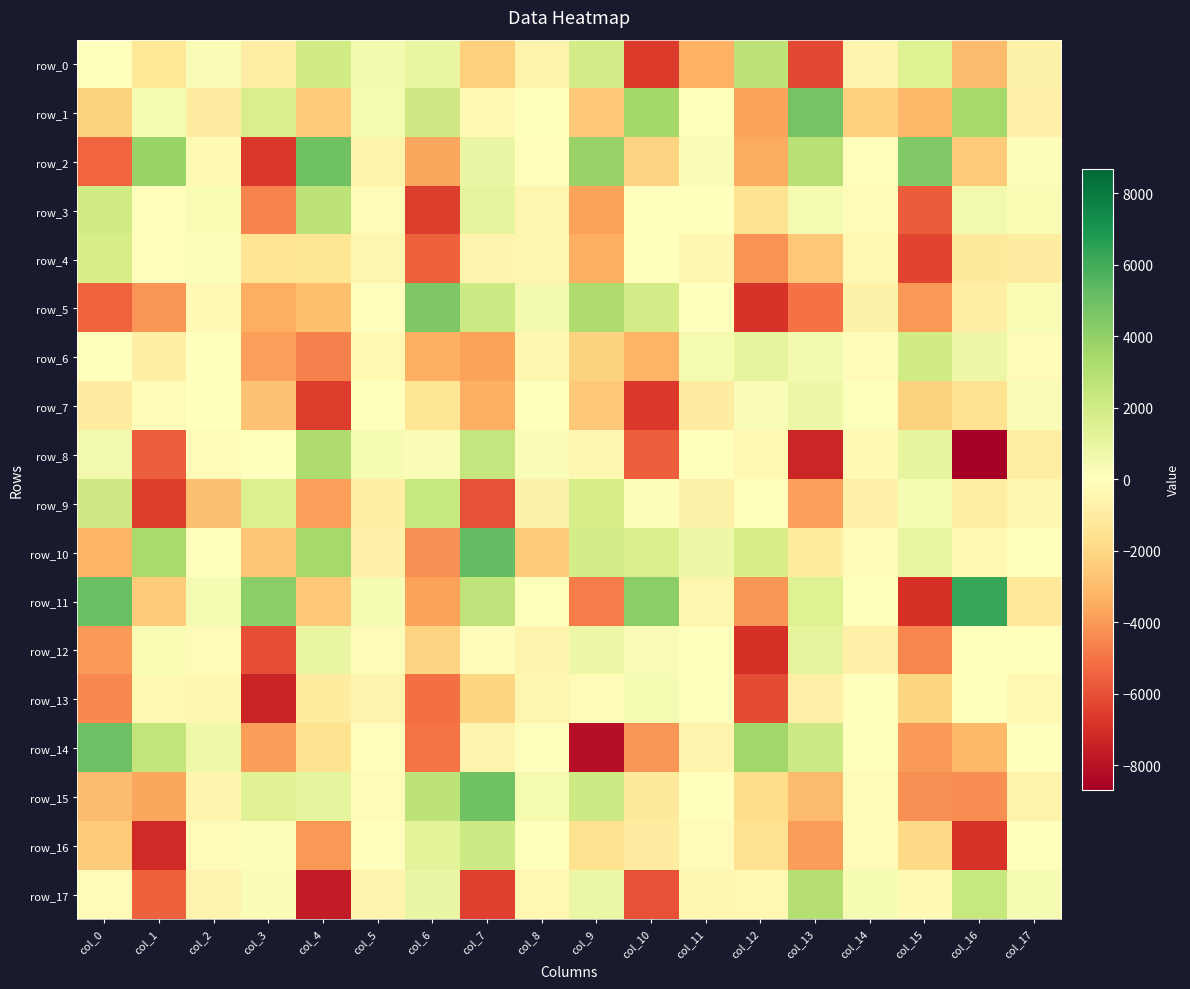

How many negative values does the row_11 series have?

8